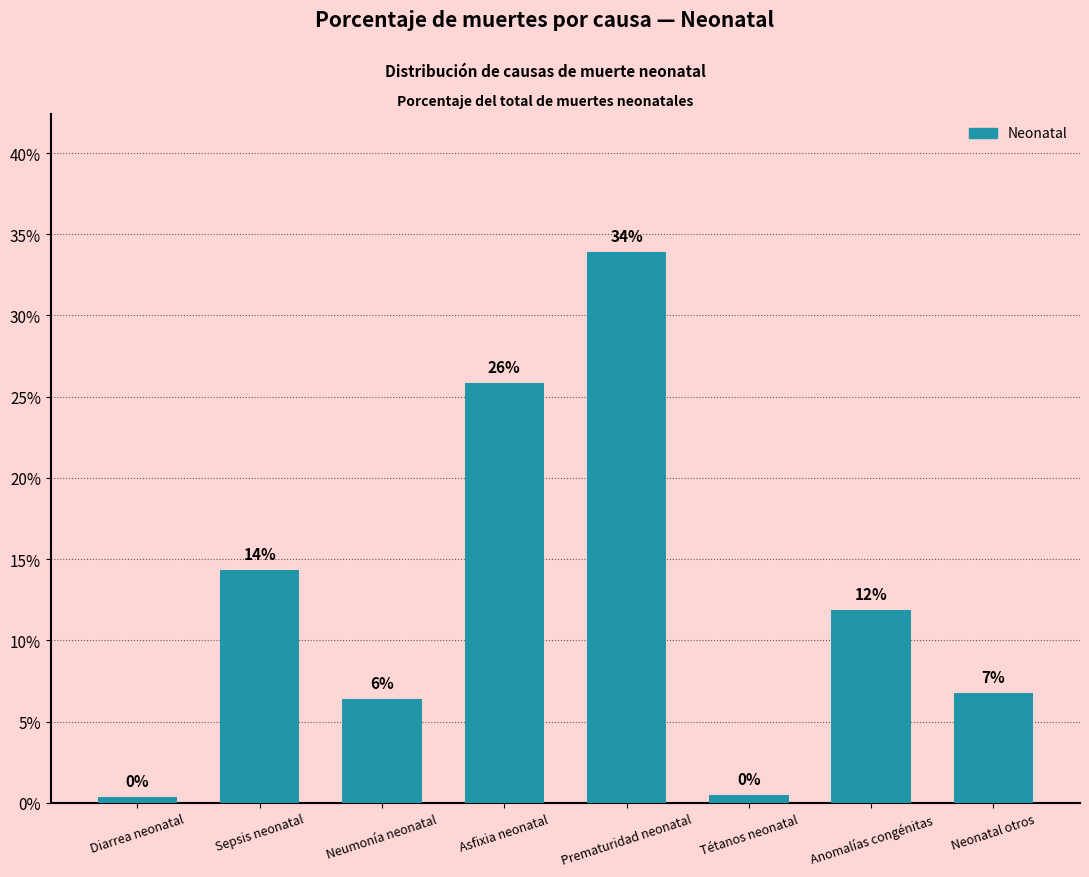

Reading right to left, list all the values displayed in this chart.

Neonatal otros=0.1	Anomalías congénitas=0.1	Tétanos neonatal=0.0	Prematuridad neonatal=0.3	Asfixia neonatal=0.3	Neumonía neonatal=0.1	Sepsis neonatal=0.1	Diarrea neonatal=0.0